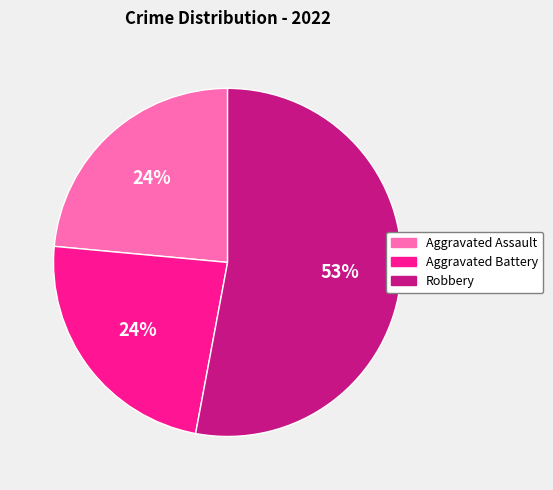

Is it true that Aggravated Assault is 35% of the pie?

False